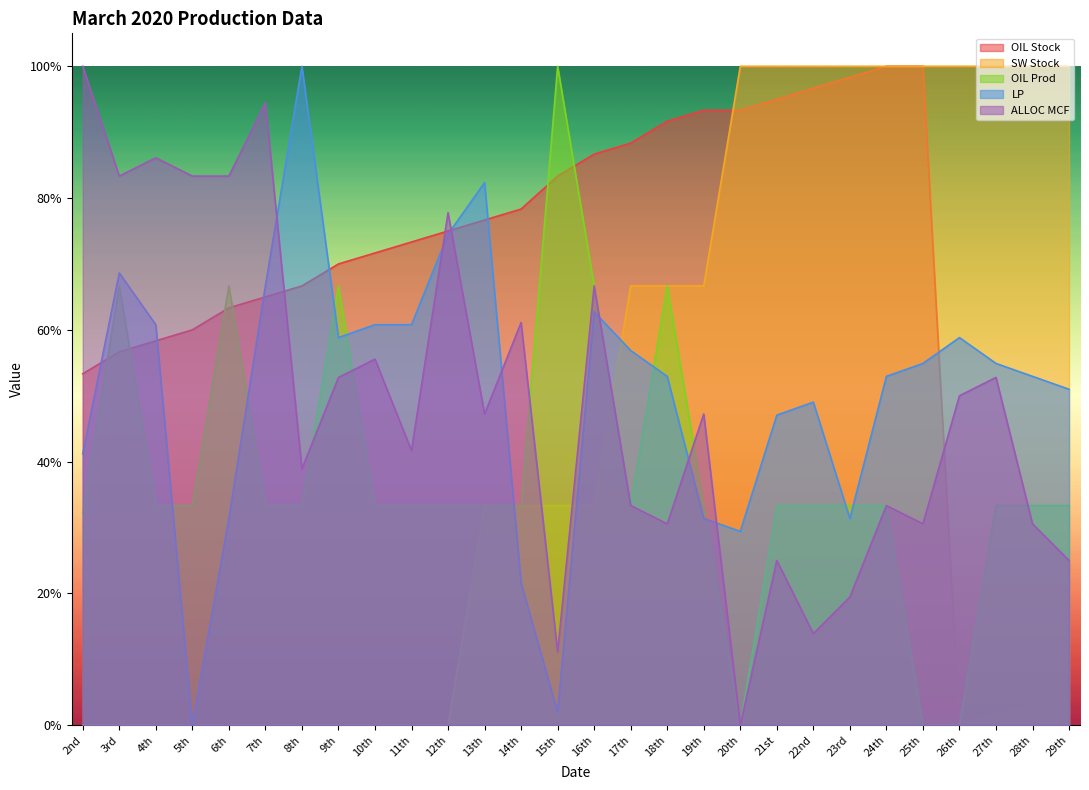

The OIL Stock series shows 146.9 at 21st. True or false?

False